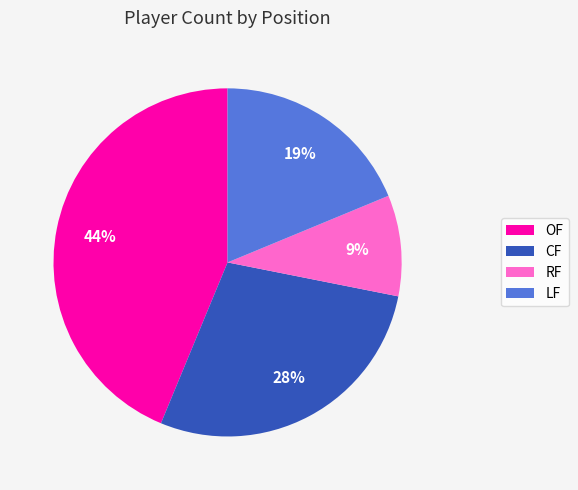

True or false: LF accounts for 4% of the total.

False